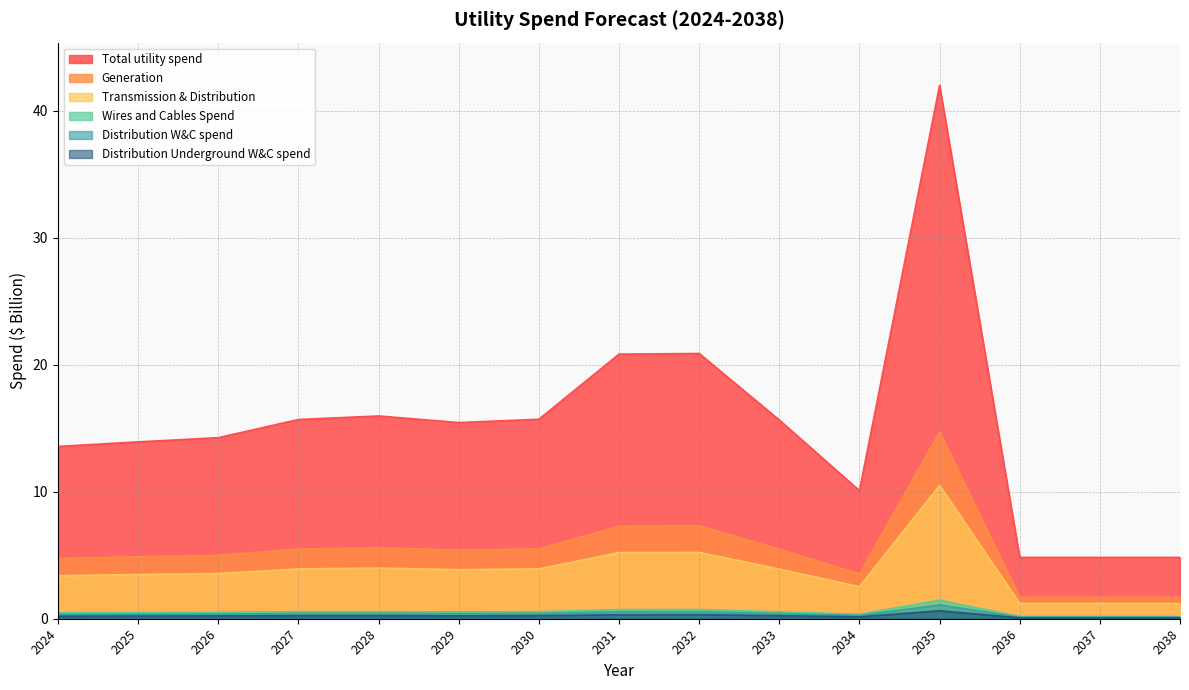

The Distribution Underground W&C spend series shows 0.2 at 2027. True or false?

True